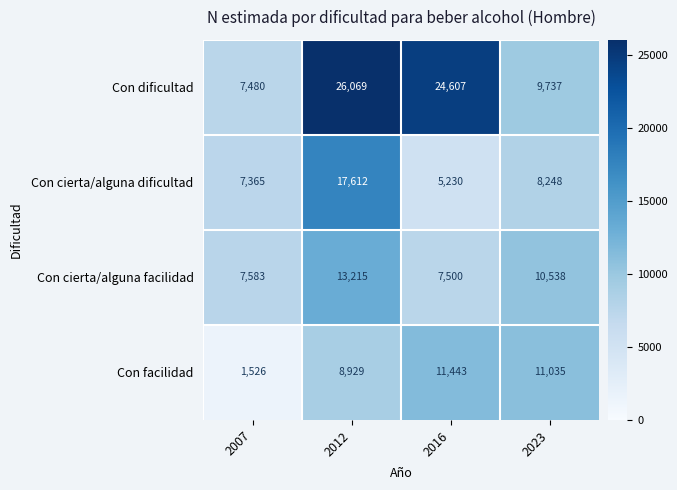

At which label does Con cierta/alguna dificultad reach its minimum?

2016